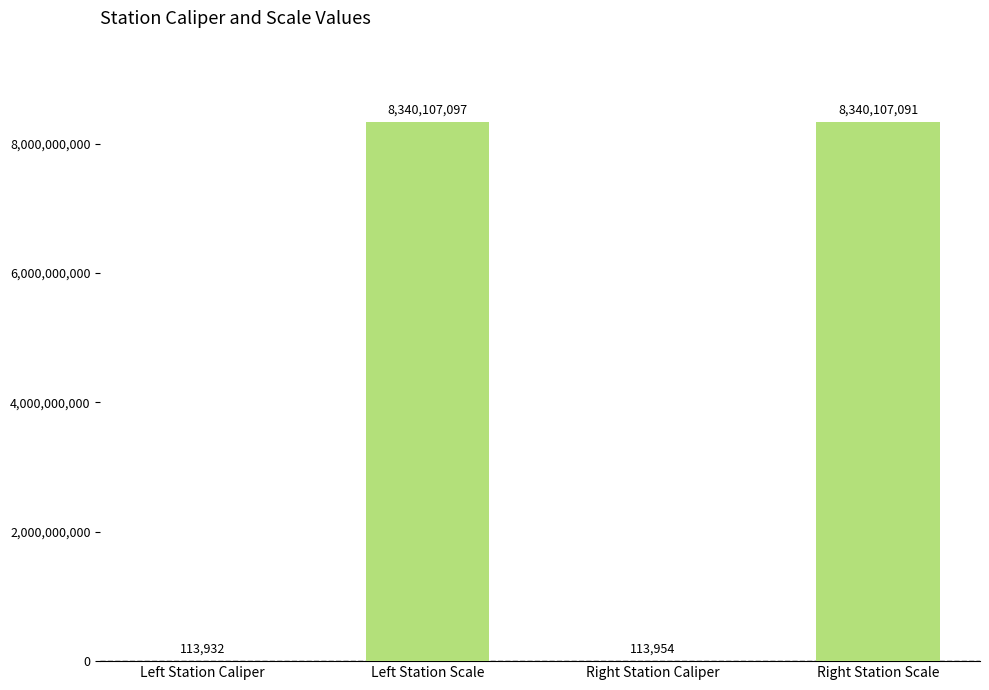

What is the sum of all values?

16680442074